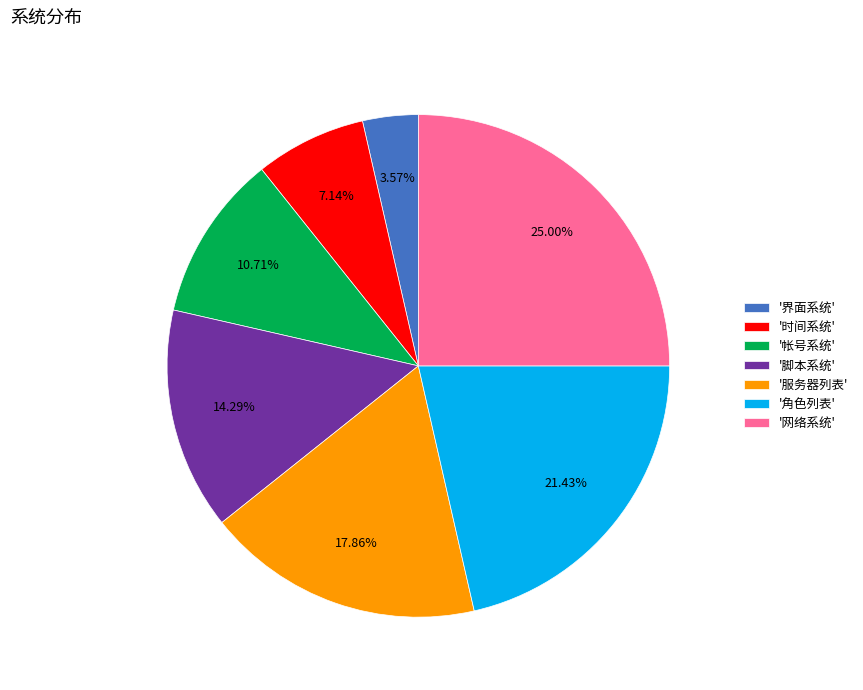

Do '帐号系统' and '时间系统' together represent more than half of the pie?

No